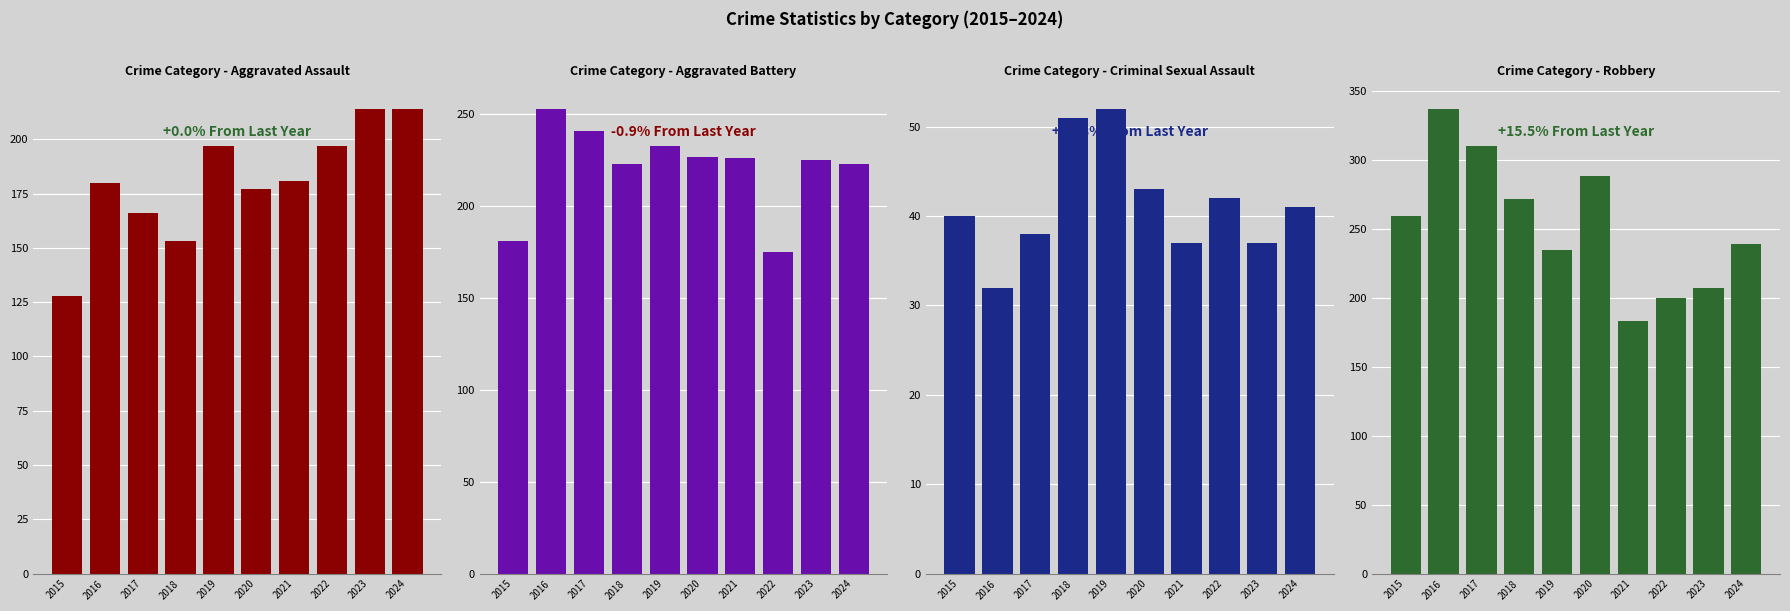

Rank the series by their average value, from lowest to highest.

Criminal Sexual Assault, Aggravated Assault, Aggravated Battery, Robbery